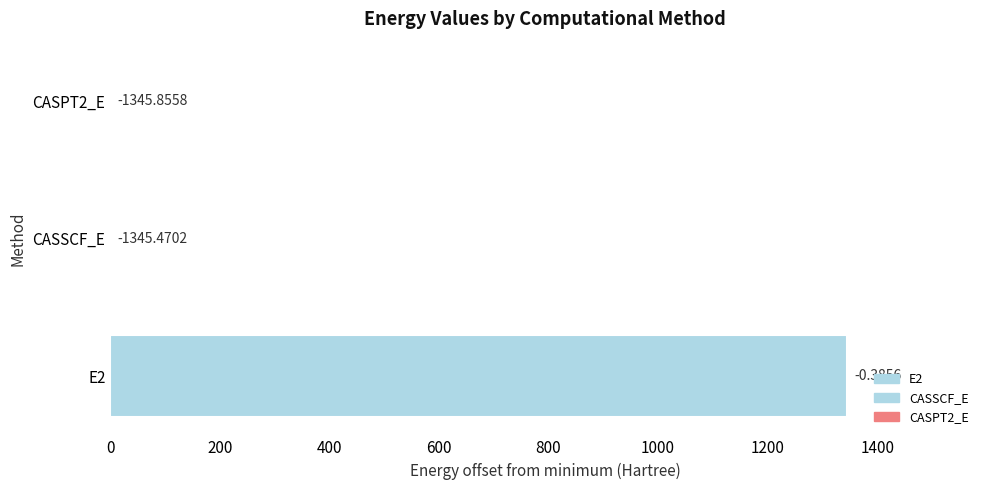

The chart shows a value of 0.0 at CASPT2_E. True or false?

True